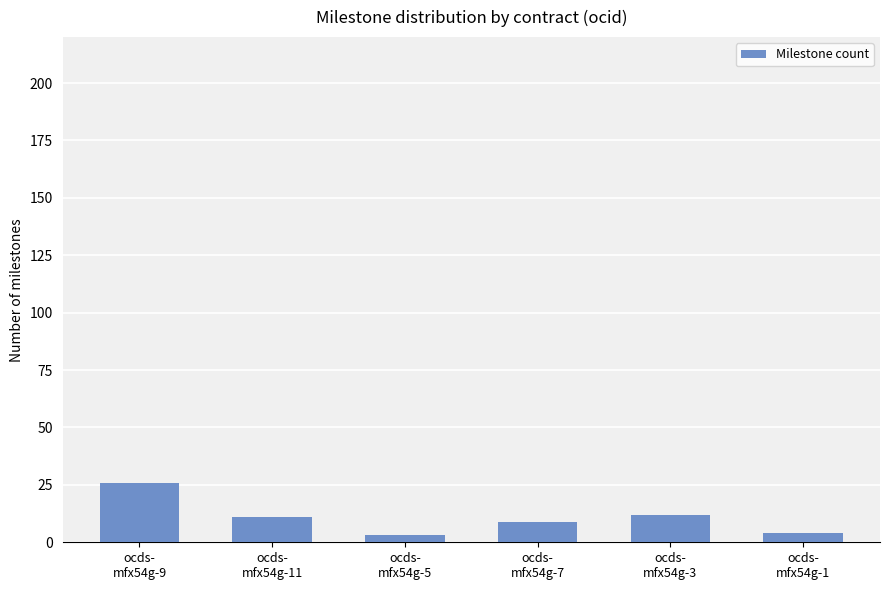

What is the difference between the maximum and minimum values?

23